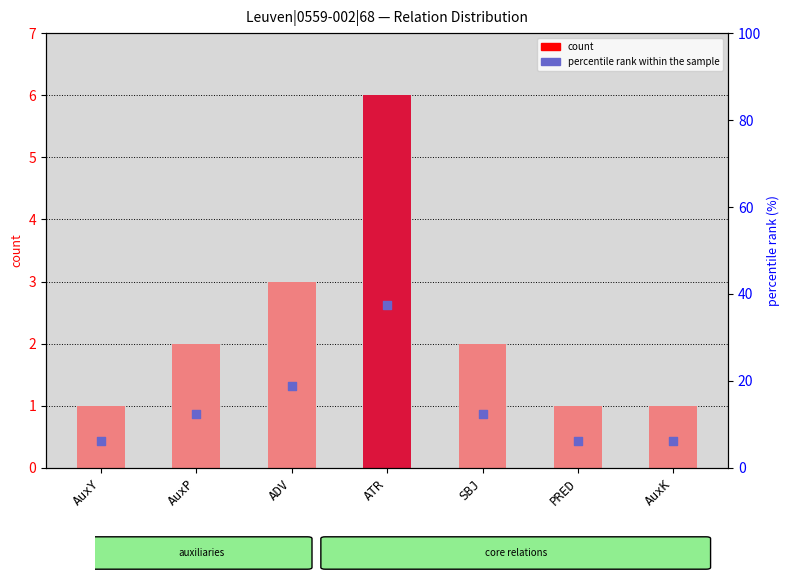

Is the value of percentile rank within the sample at ADV greater than the value of count at AuxP?

Yes